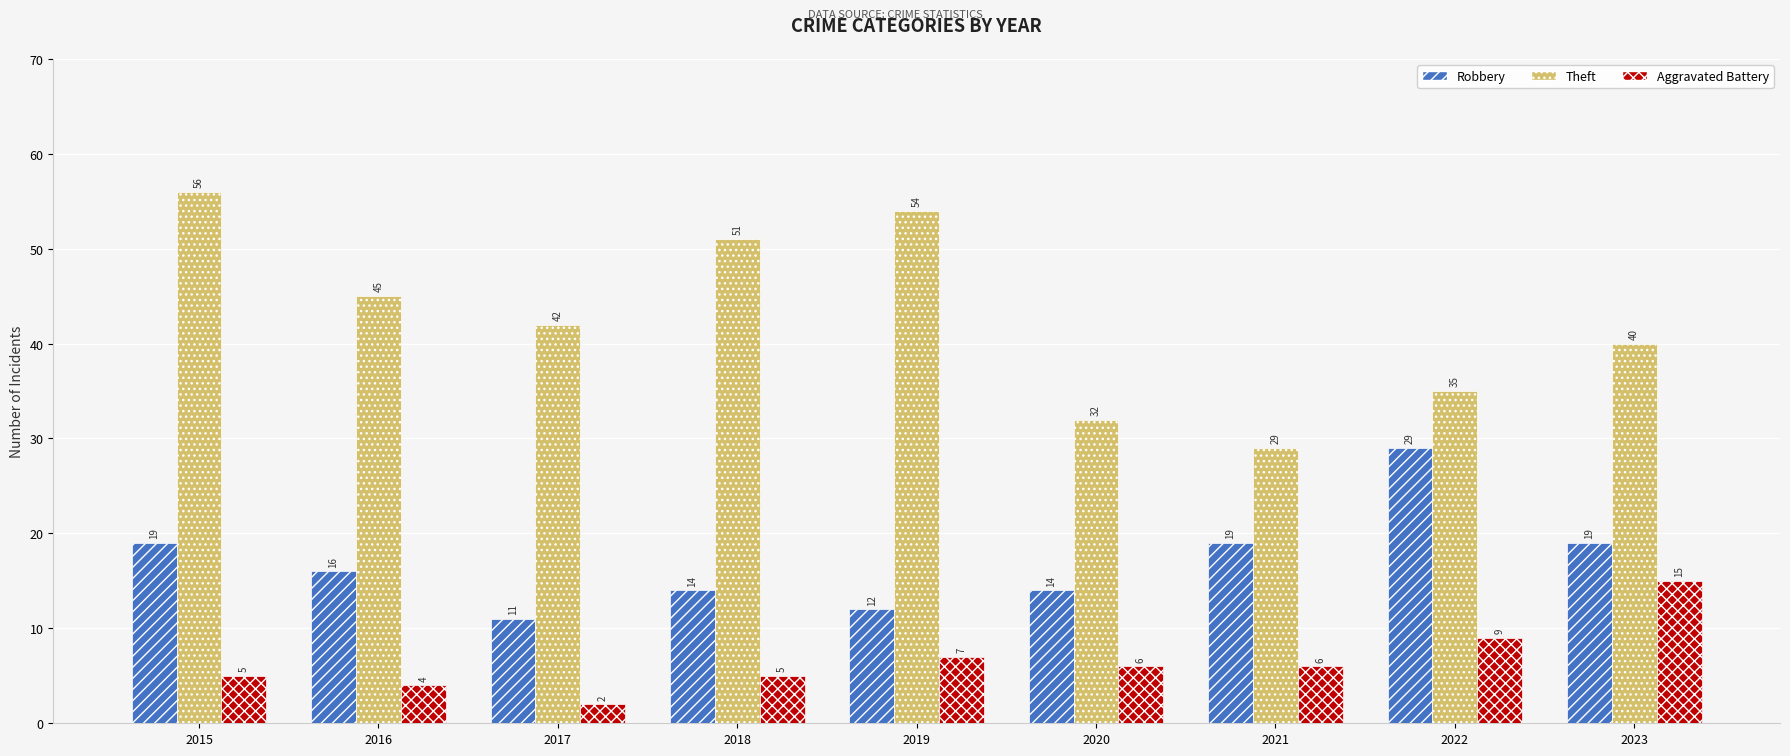

What is the difference between the second highest and minimum values in the Robbery series?

8